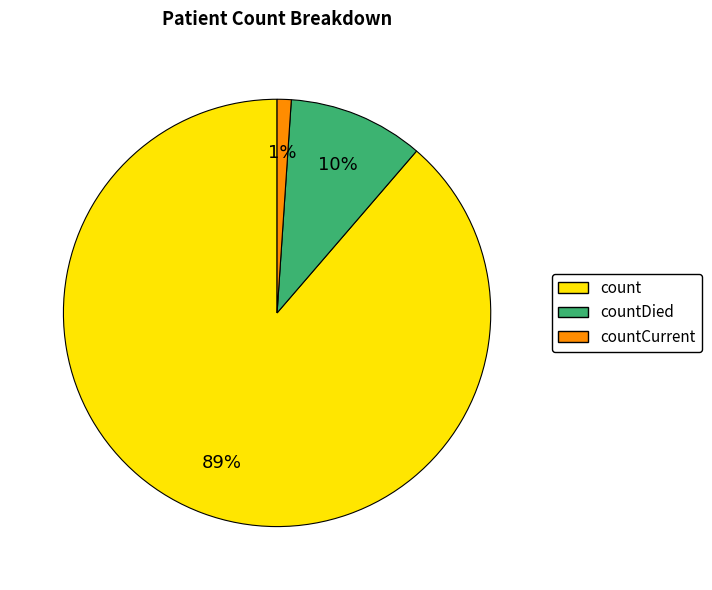

To the nearest percent, what is the average slice percentage?

33%